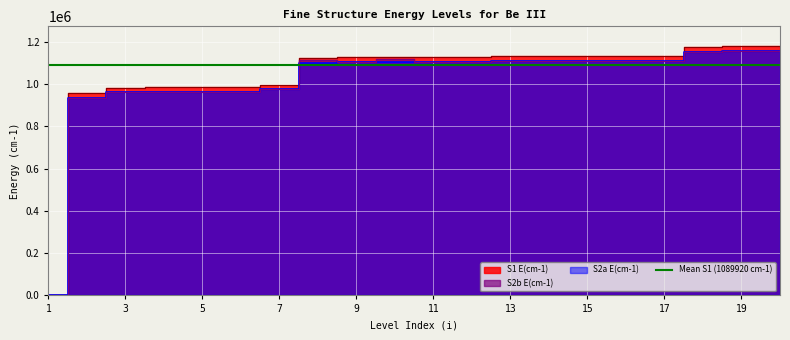

The S2b E(cm-1) series shows 933480 at 2. True or false?

True